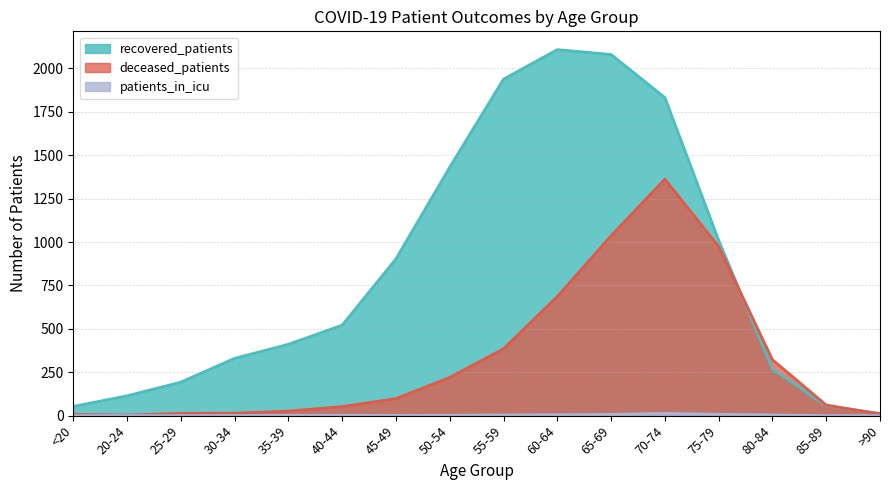

List the series in order of their peak value, lowest first.

patients_in_icu, deceased_patients, recovered_patients